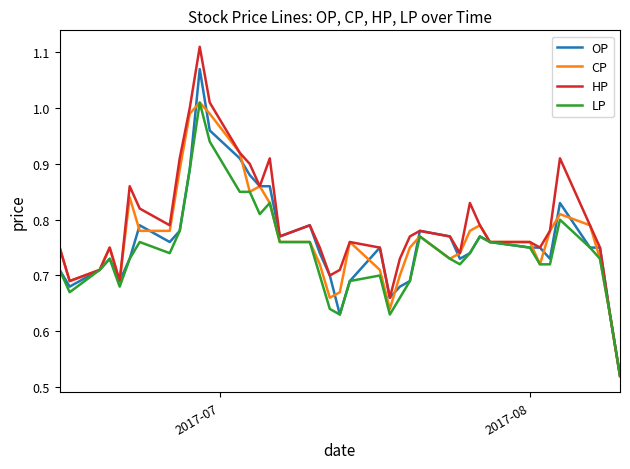

Which series has the widest spread of values?

HP